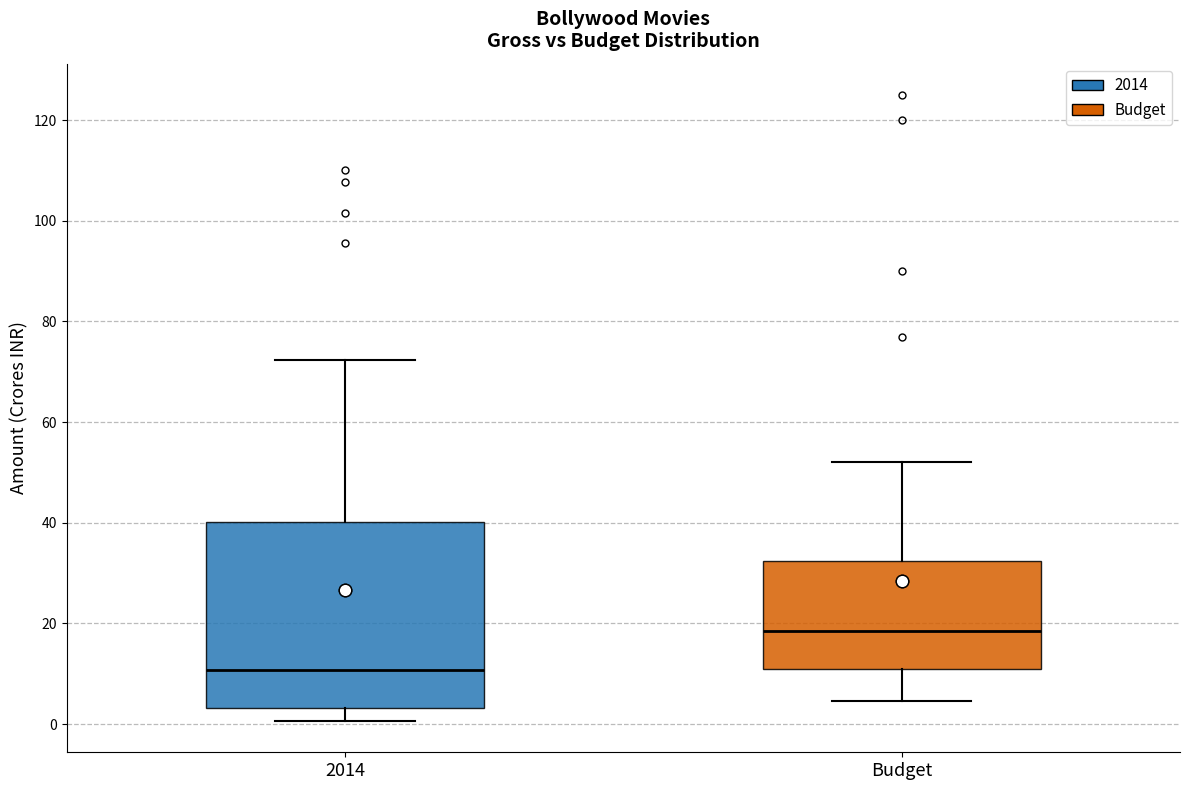

Which box has the lowest median line?

2014